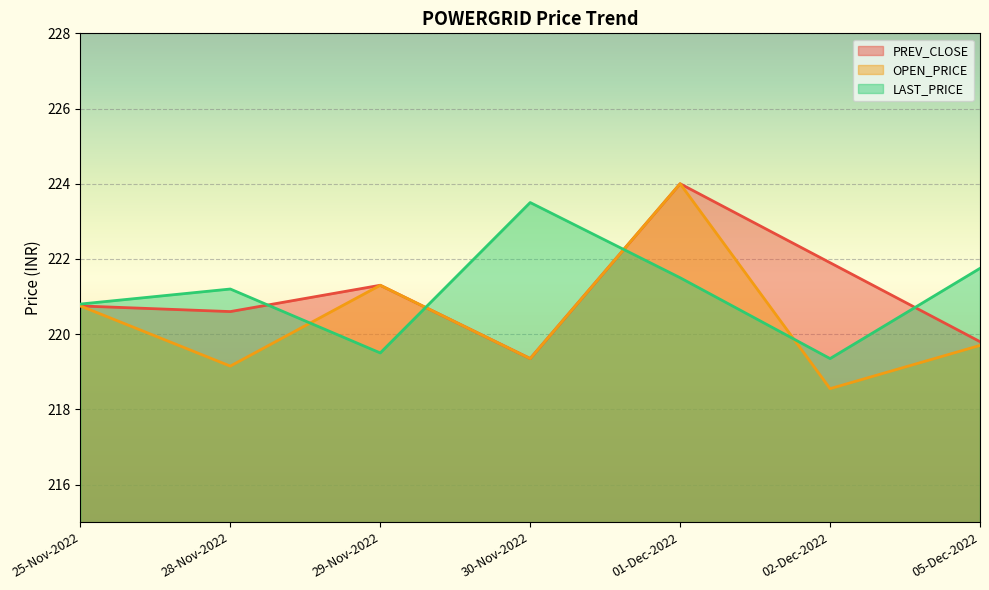

Reading left to right, what are all the values shown in this chart?

PREV_CLOSE: 220.8	220.6	221.3	219.3	224.0	221.9	219.8
OPEN_PRICE: 220.8	219.2	221.3	219.3	224.0	218.6	219.7
LAST_PRICE: 220.8	221.2	219.5	223.5	221.5	219.3	221.8